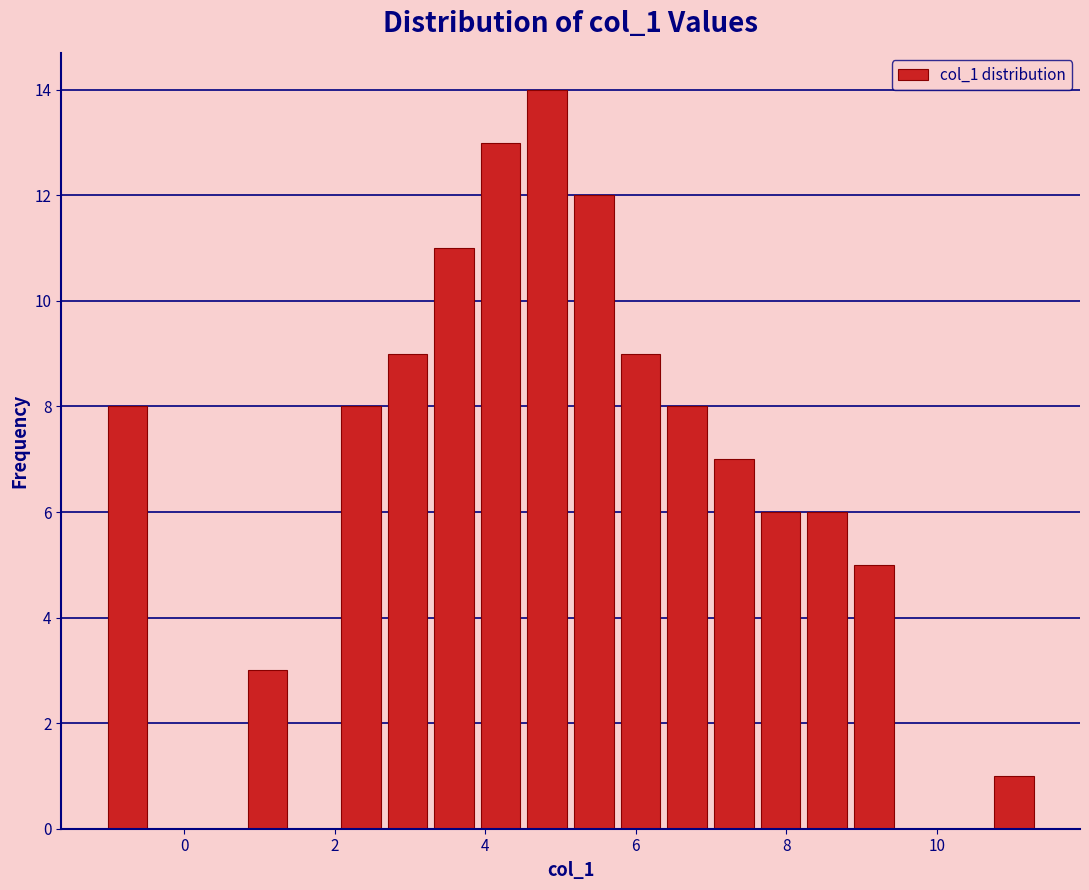

Read against the x-axis, roughly where is the centre of the tallest bar?

4.8